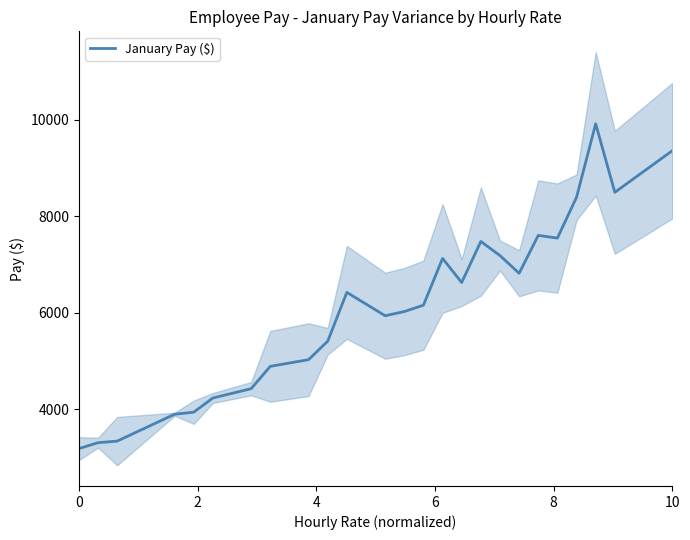

What is the maximum value for January Pay ($)?

9911.5